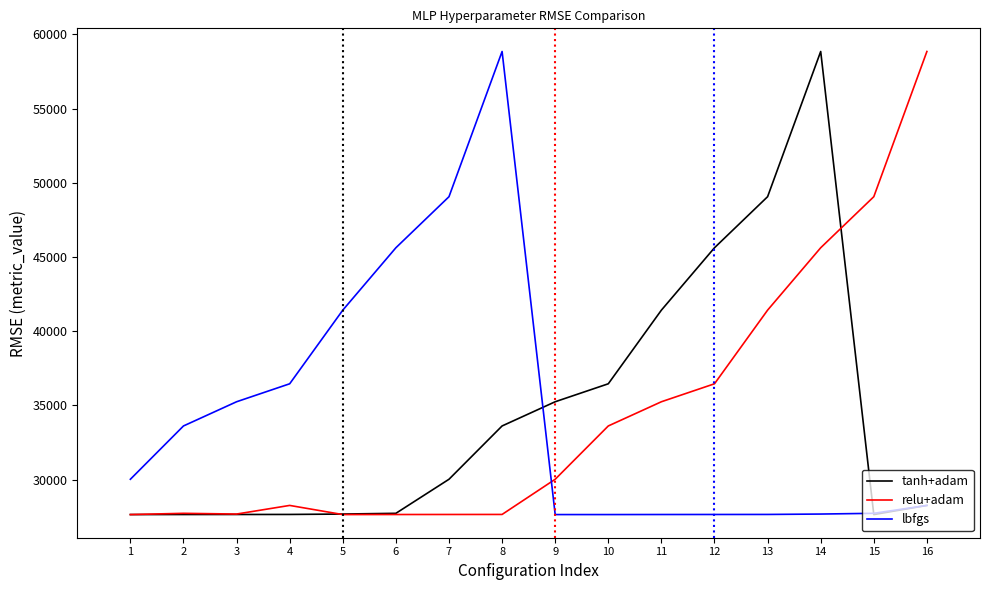

At 10, list the series in order from largest to smallest.

tanh+adam, relu+adam, lbfgs